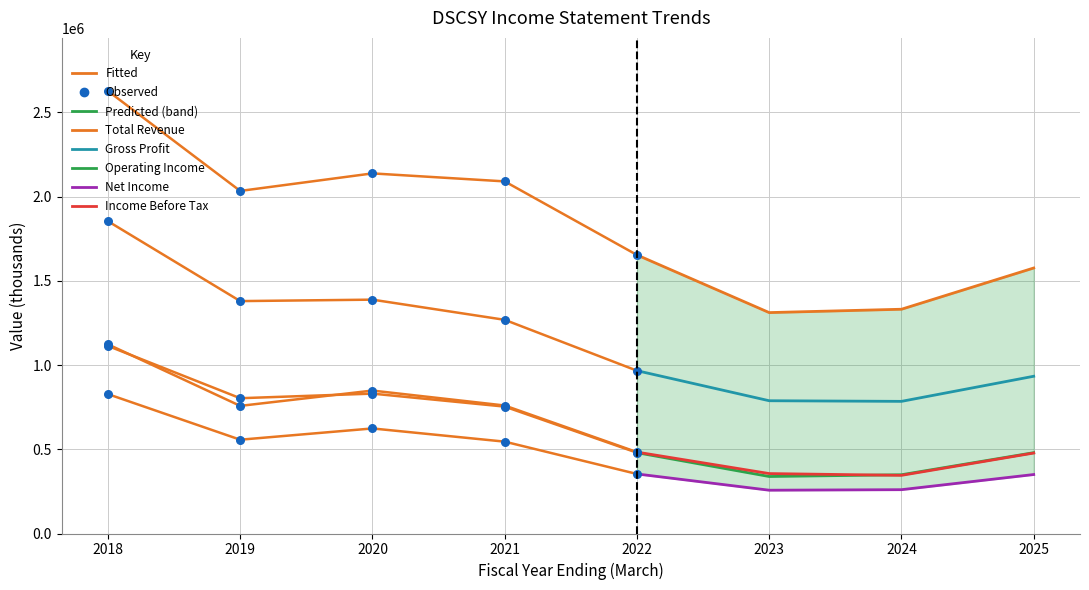

Which series has the largest Y range (max minus min)?

Total Revenue